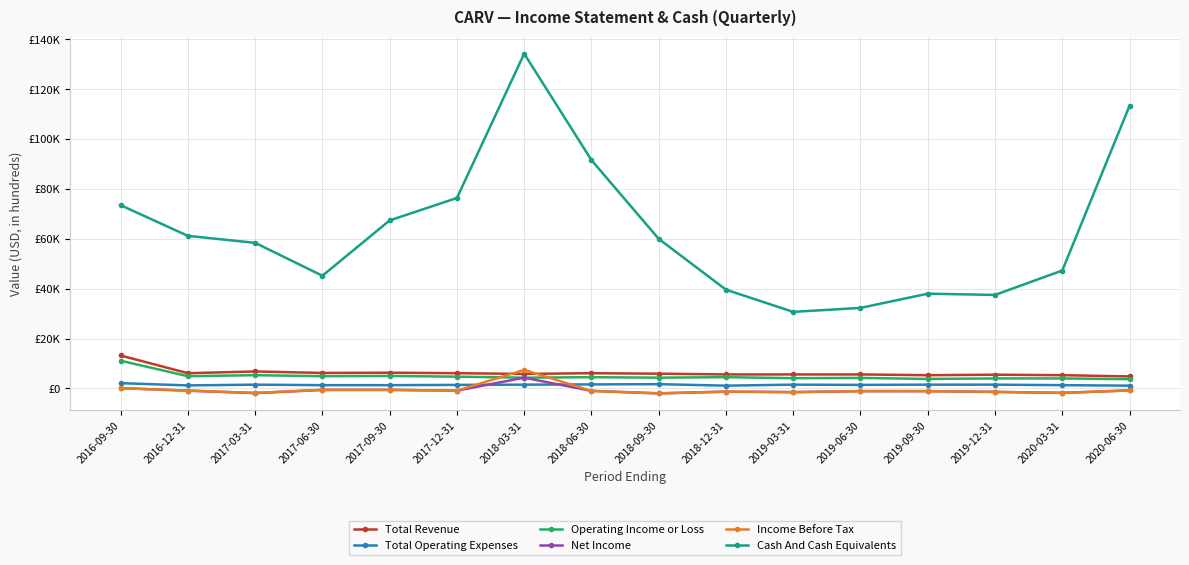

What are all the series names shown in the legend?

Total Revenue, Total Operating Expenses, Operating Income or Loss, Net Income, Income Before Tax, Cash And Cash Equivalents